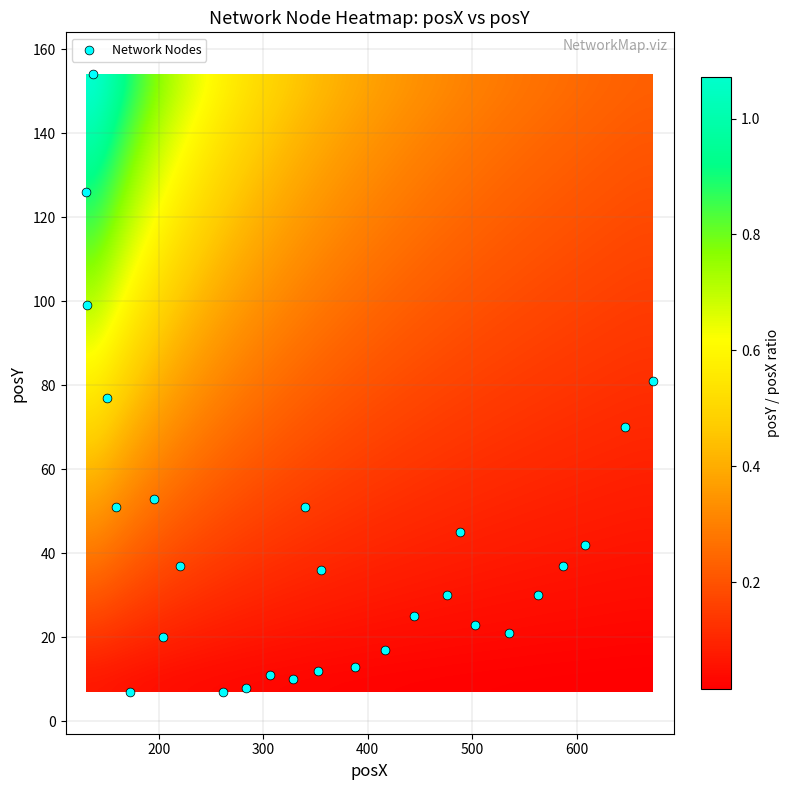

What is the range of Y values (max minus min)?

147